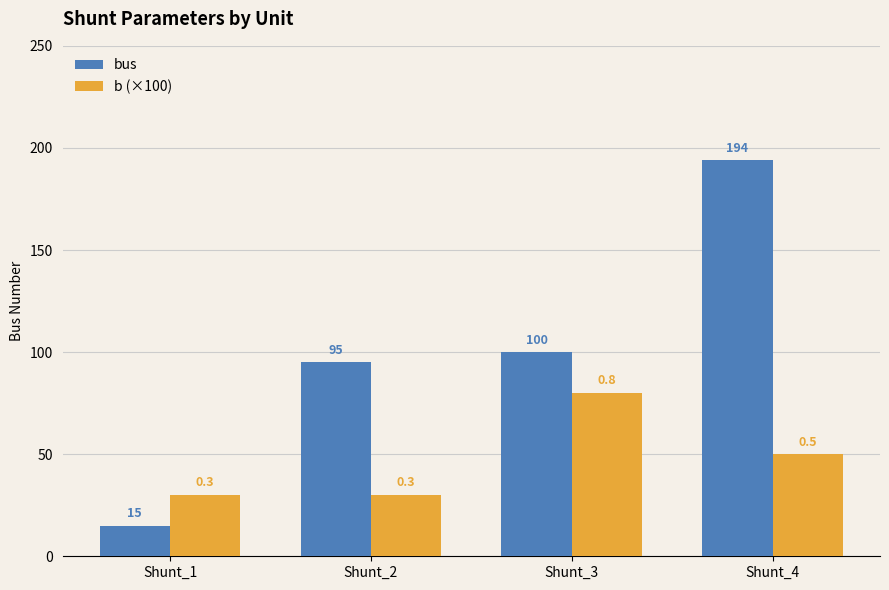

At Shunt_3, list the series in order from largest to smallest.

bus, b (×100)